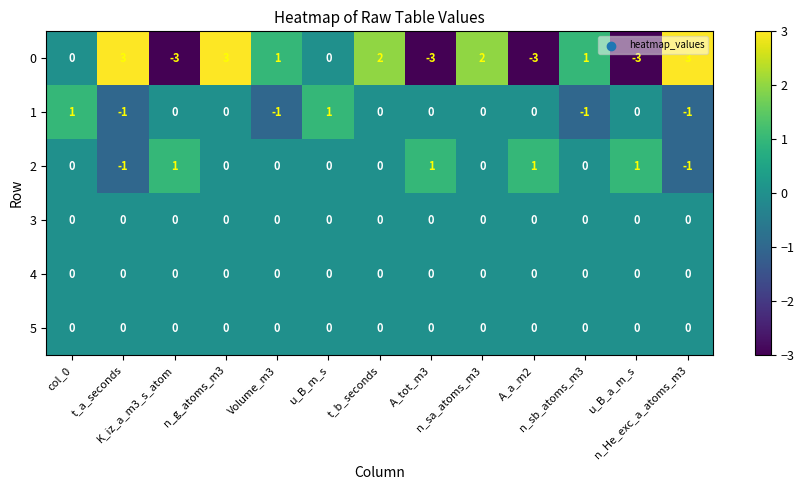

Which series has the widest spread of values?

0